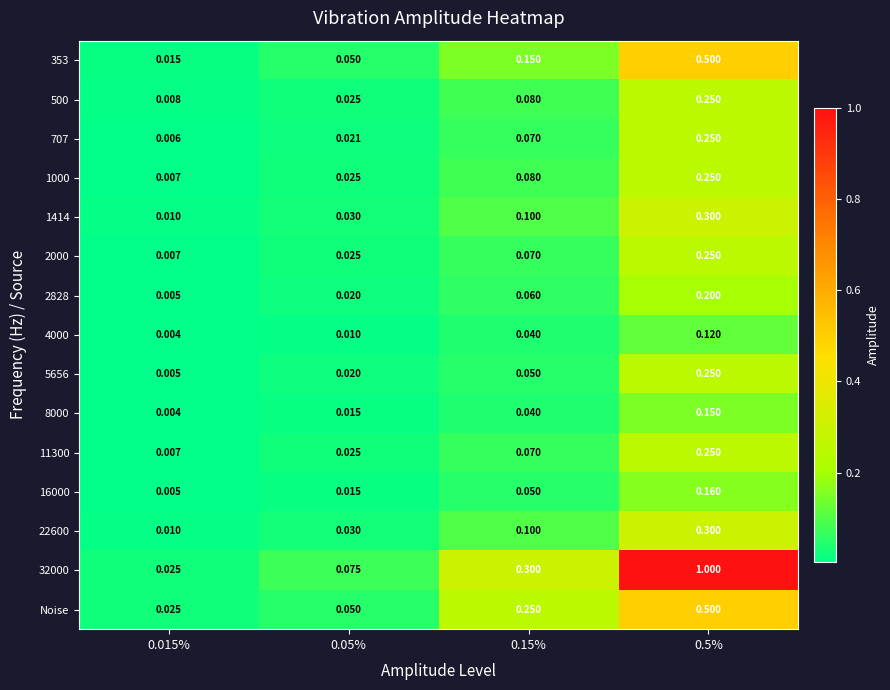

Which series changed the most between 0.015% and 0.5%?

32000